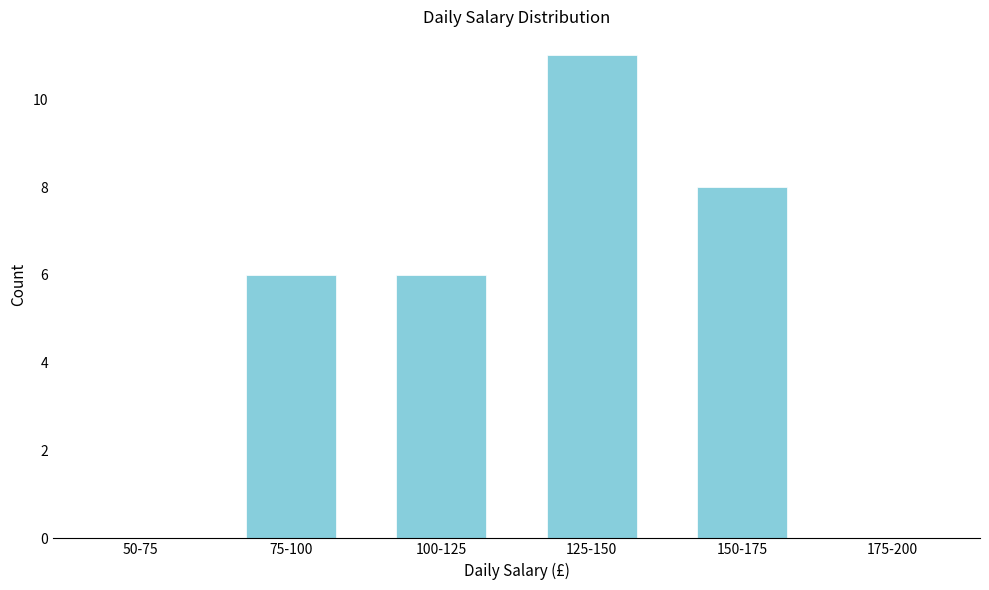

Reading left to right, extract all data points from this chart.

50-75=0	75-100=6	100-125=6	125-150=11	150-175=8	175-200=0